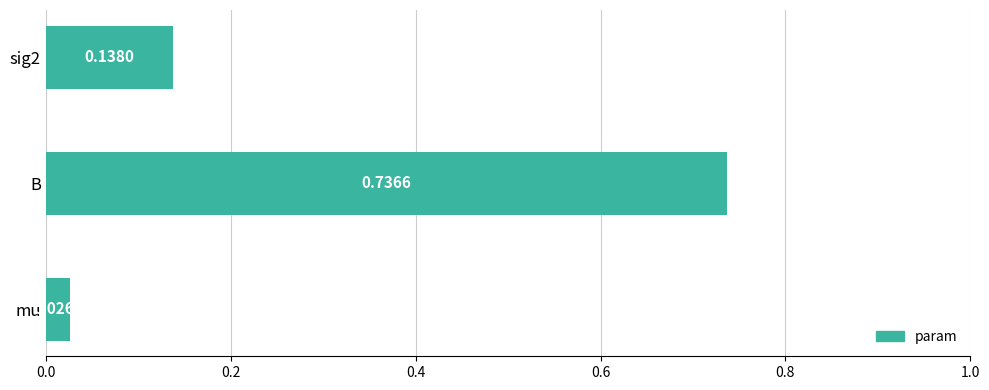

List the labels in order of value, largest first.

B, sig2, mu